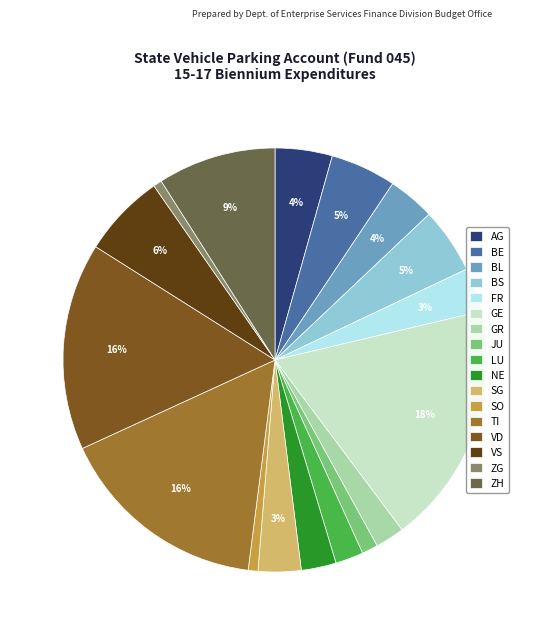

Is the sum of FR and TI greater than half?

No